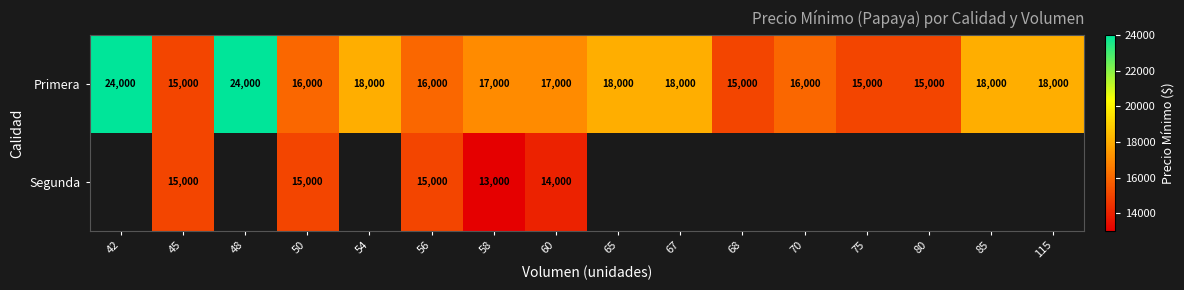

What is the difference between the highest and lowest values at 50?

1000